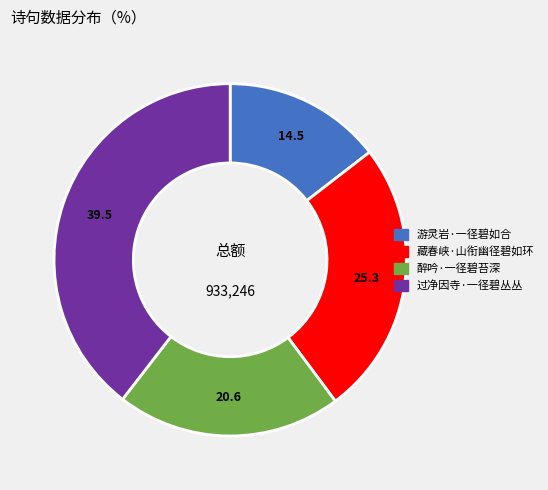

Is it true that 藏春峡·山衔幽径碧如环 is 25% of the pie?

True